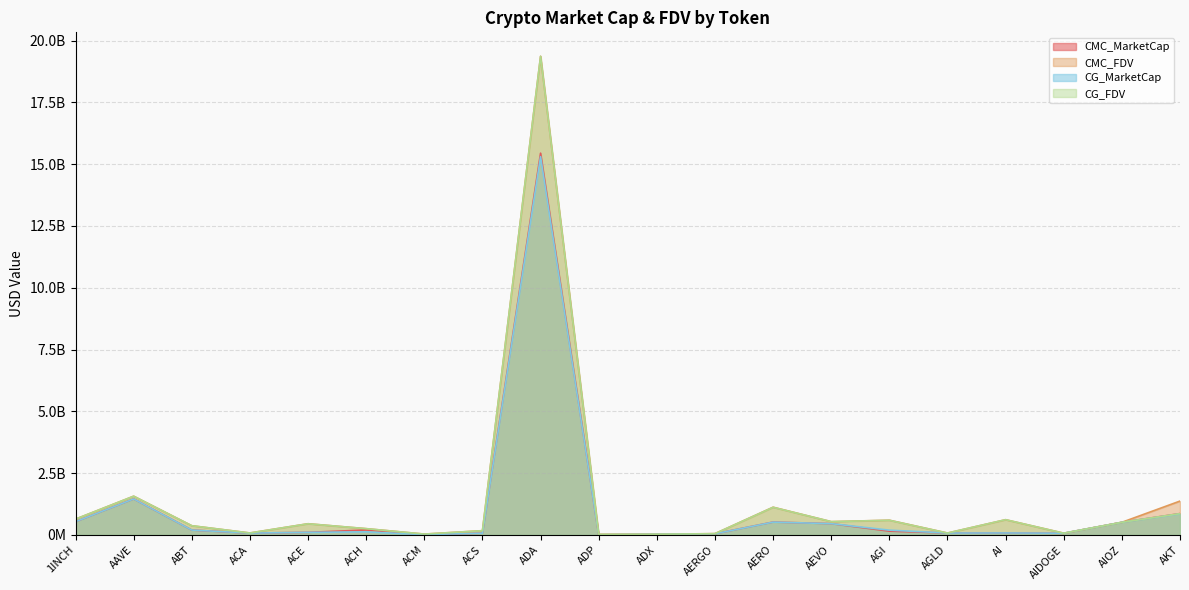

Which category has the lowest value across all series?

ADP